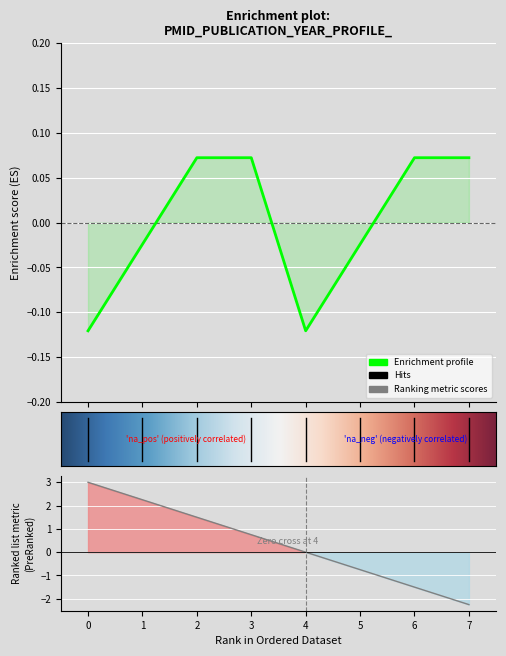

Count the values in the range 0 to 1.

4